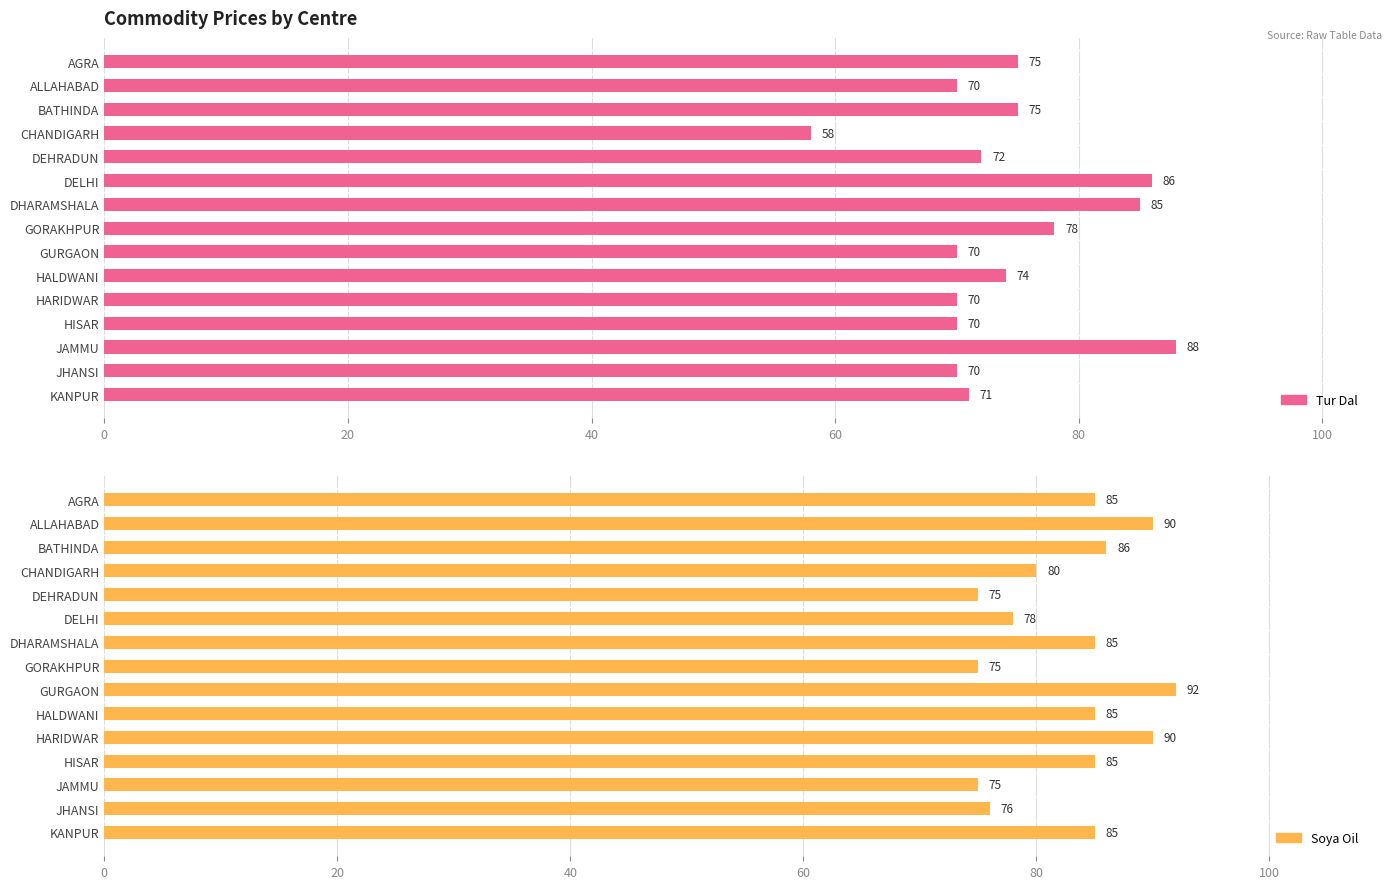

Which series has the largest range (max minus min)?

Tur Dal